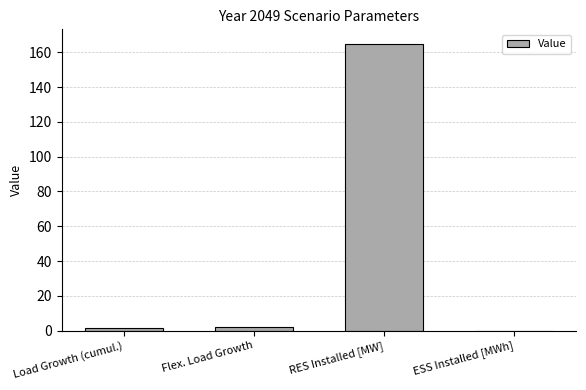

True or false: the data shows 0.0 at ESS Installed [MWh].

True